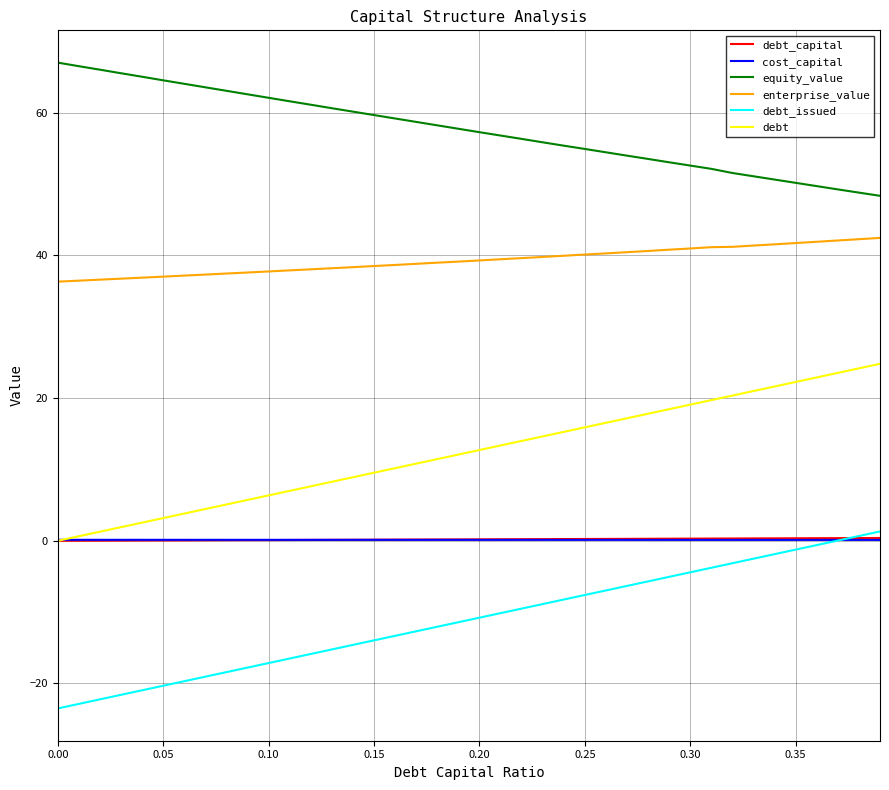

True or false: equity_value and cost_capital intersect in this chart.

False